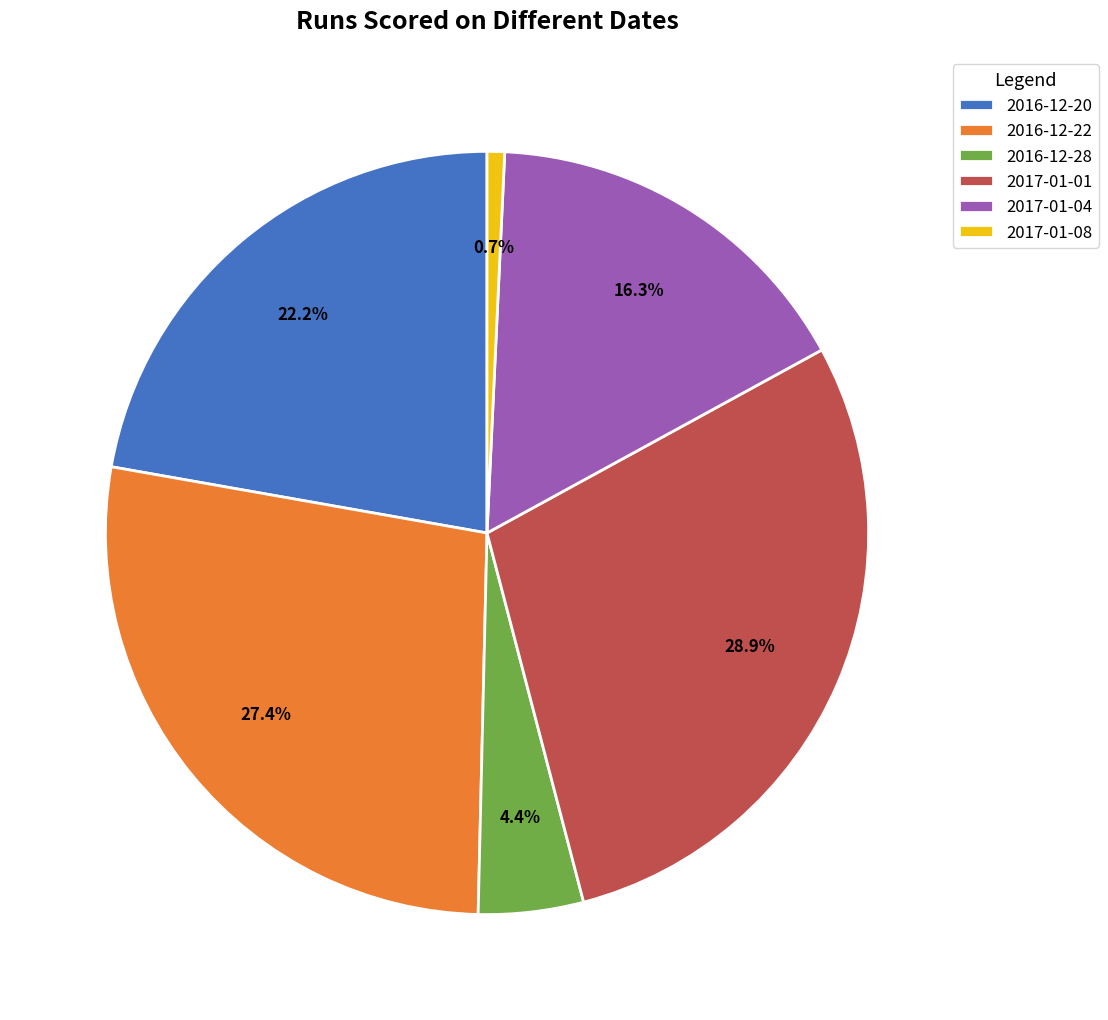

Which slice is the largest?

2017-01-01